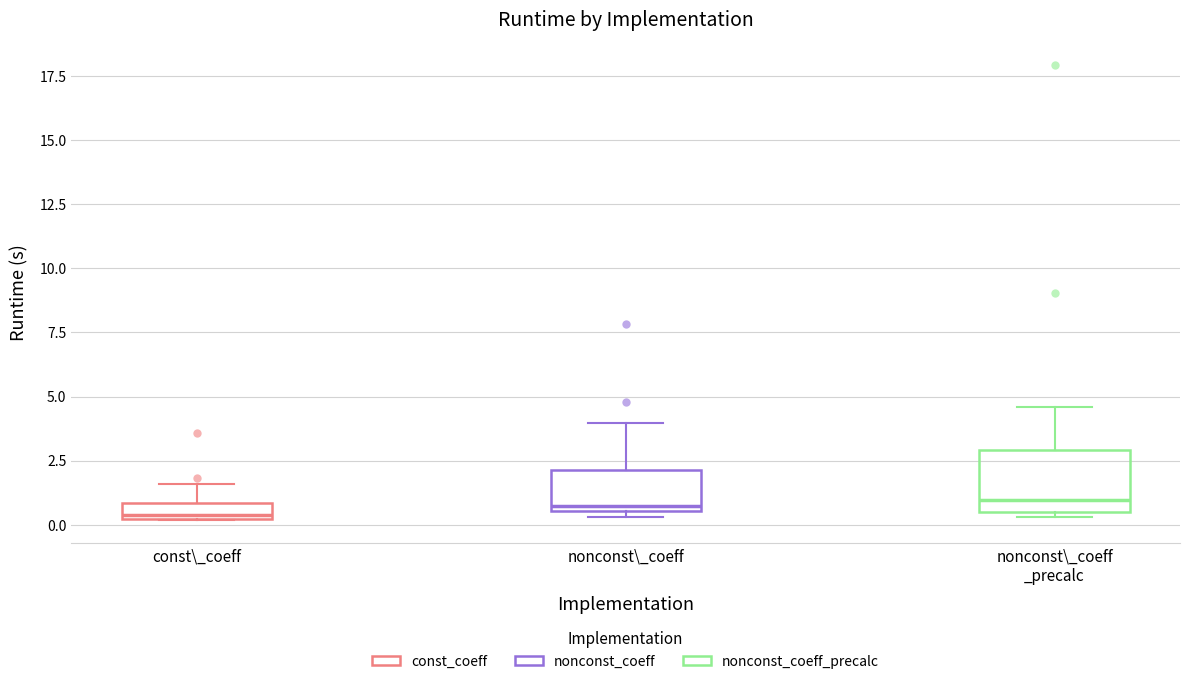

Where does the upper whisker of the box for const\_coeff end on the y-axis? The values are not printed on the chart, so give them approximately, as read against the axis.

1.5